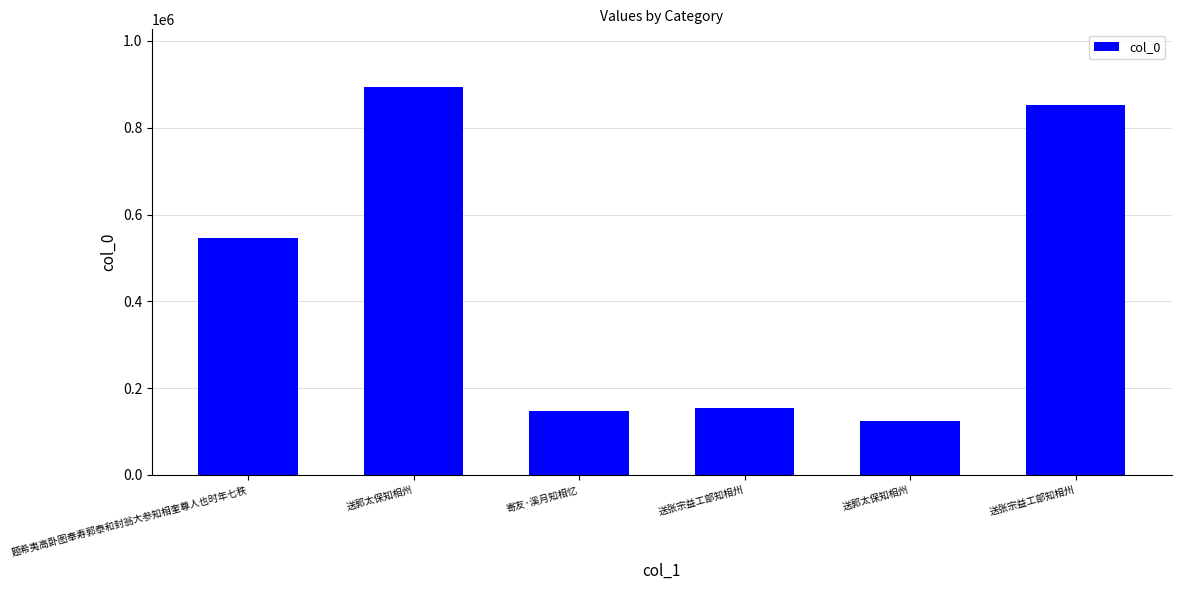

List the labels in order of value, largest first.

送郭太保知相州, 送张宗益工部知相州, 题希夷高卧图奉寿郭泰和封翁大参知相奎尊人也时年七秩, 送张宗益工部知相州, 寄友·溪月知相忆, 送郭太保知相州